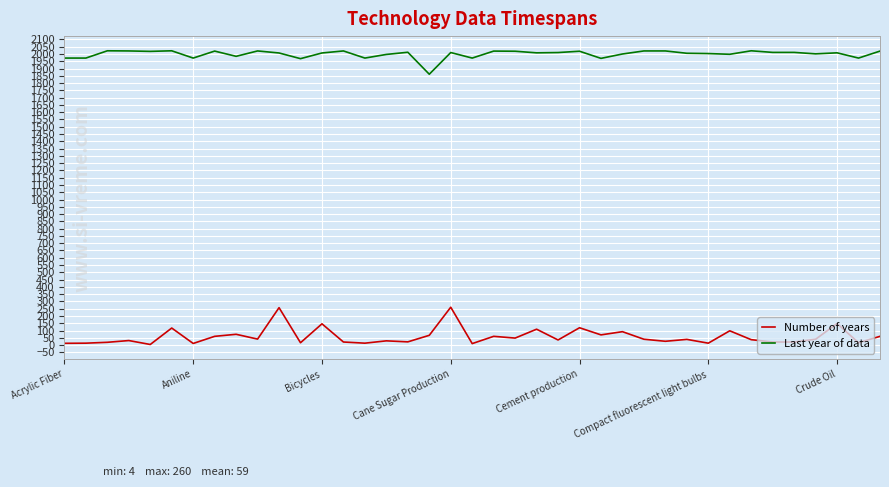

What is the difference between the maximum and minimum values in the Last year of data series?

161